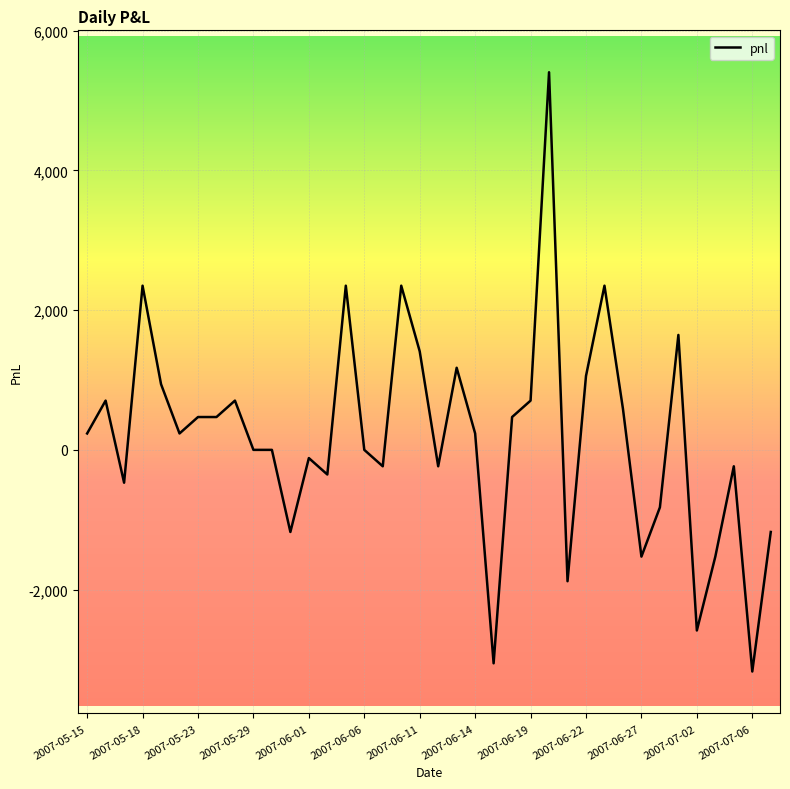

What is the difference between the maximum and minimum values?

8577.5